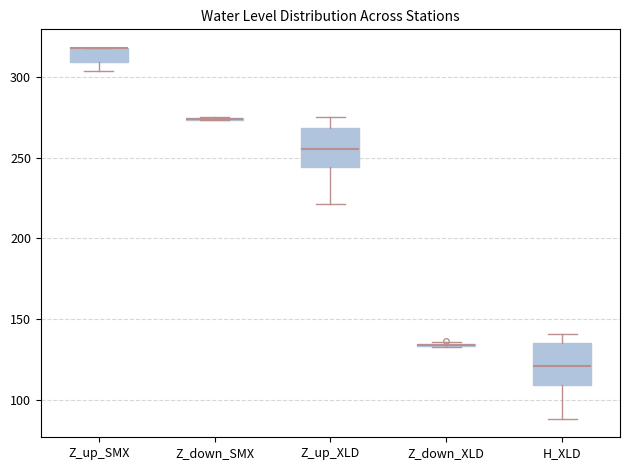

Reading left to right, read every box against the y-axis: the position of its median line, the range the box covers, and the ends of its whiskers. The values are not printed on the chart, so give them approximately, as read against the axis.

Z_up_SMX: median 320 (drawn on the box's upper edge), box 310 to 320, whiskers 305 to 320
Z_down_SMX: box collapsed to a line at 275, whiskers 275 to 275
Z_up_XLD: median 255, box 245 to 270, whiskers 220 to 275
Z_down_XLD: box collapsed to a line at 135, whiskers 135 to 135
H_XLD: median 120, box 110 to 135, whiskers 90 to 140